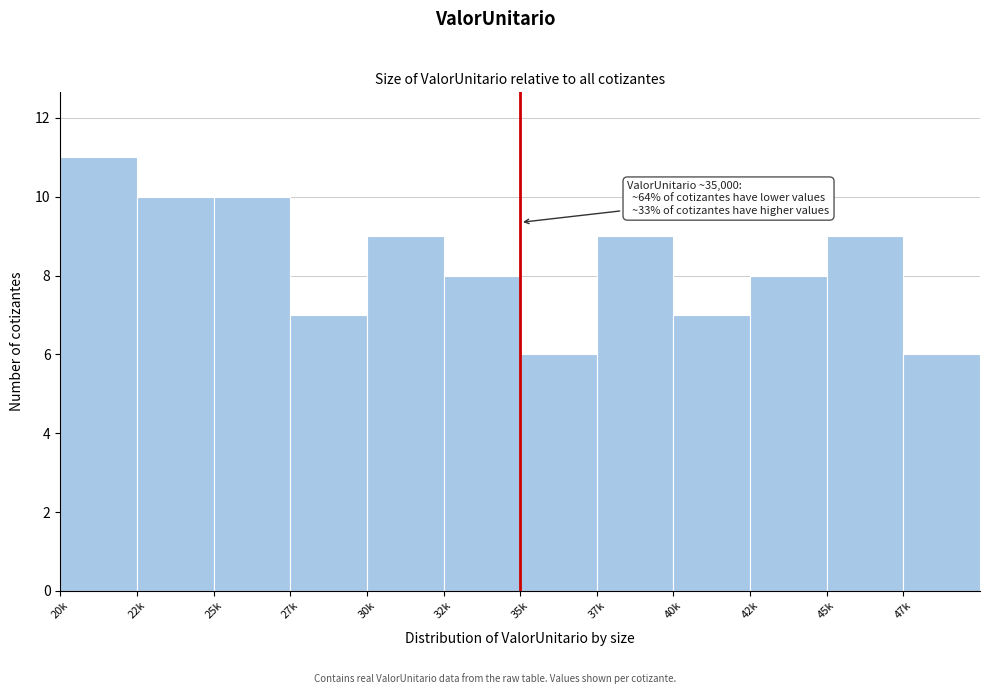

Reading left to right, extract all data points from this chart.

11	10	10	7	9	8	6	9	7	8	9	6